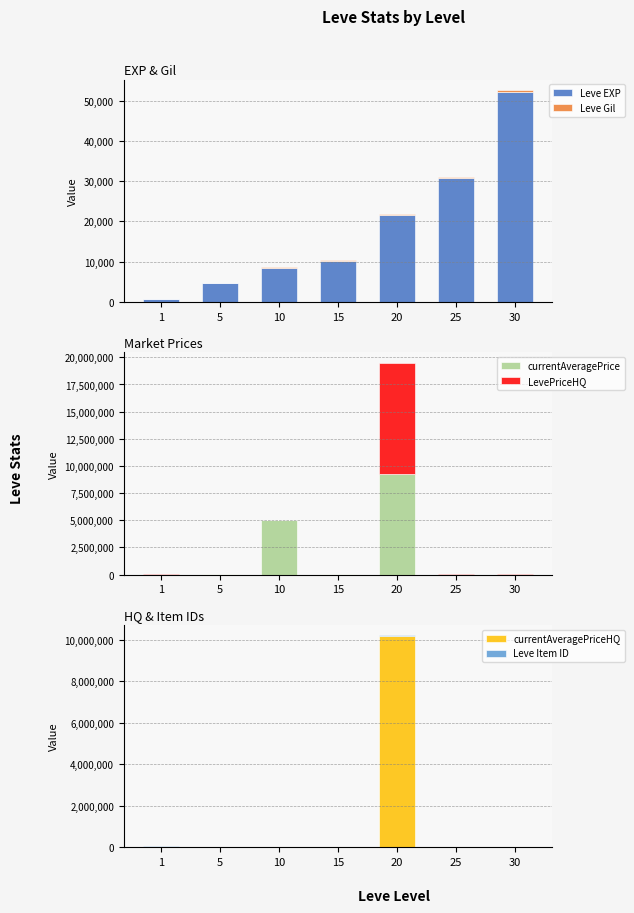

Rank the series by their maximum value, from highest to lowest.

LevePriceHQ, currentAveragePriceHQ, currentAveragePrice, Leve EXP, Leve Item ID, Leve Gil